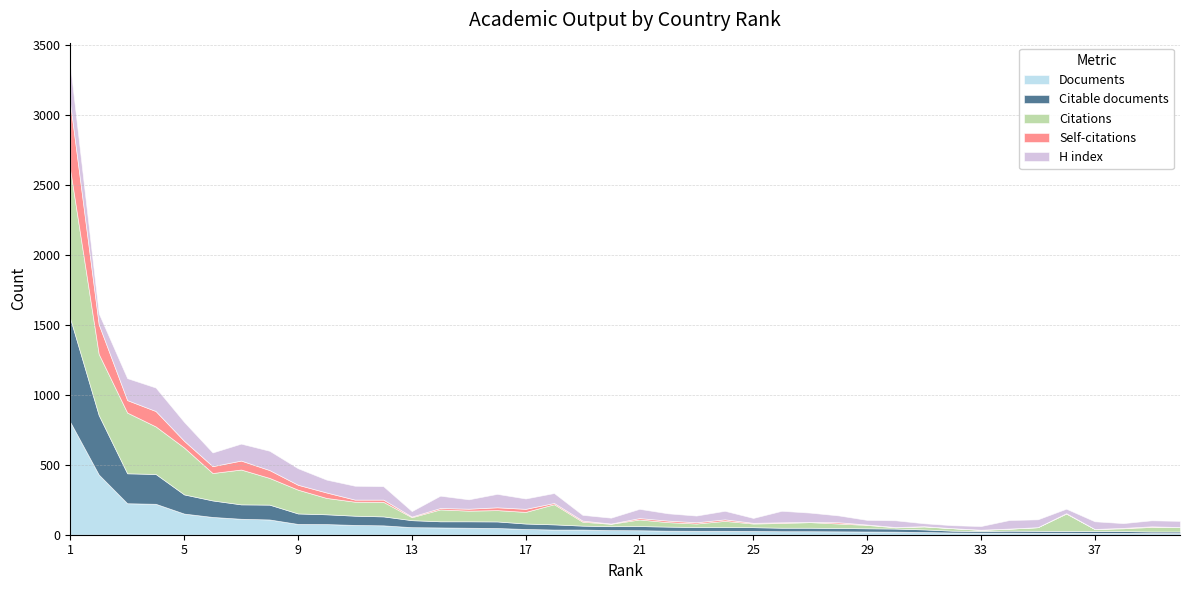

Reading left to right, transcribe all the data shown in this chart.

Documents: 1=805	2=430	3=225	4=221	5=151	6=127	7=114	8=109	9=77	10=76	11=70	12=67	13=54	14=52	15=50	16=48	17=41	18=37	19=37	20=33	21=32	22=29	23=28	24=28	25=27	26=25	27=25	28=24	29=23	30=22	31=19	32=16	33=15	34=15	35=14	36=14	37=13	38=13	39=12	40=12
Citable documents: 1=739	2=425	3=214	4=213	5=137	6=118	7=103	8=106	9=75	10=70	11=66	12=64	13=50	14=44	15=46	16=47	17=39	18=37	19=28	20=28	21=30	22=29	23=27	24=27	25=27	26=25	27=25	28=24	29=23	30=22	31=19	32=13	33=12	34=14	35=14	36=13	37=13	38=13	39=11	40=11
Citations: 1=1062	2=437	3=434	4=340	5=335	6=196	7=249	8=191	9=170	10=117	11=100	12=104	13=21	14=85	15=76	16=81	17=83	18=144	19=28	20=17	21=47	22=32	23=25	24=44	25=26	26=34	27=40	28=32	29=24	30=9	31=21	32=18	33=7	34=14	35=26	36=124	37=15	38=20	39=33	40=32
Self-citations: 1=473	2=212	3=89	4=110	5=48	6=49	7=64	8=56	9=35	10=39	11=15	12=16	13=5	14=10	15=14	16=20	17=22	18=9	19=8	20=2	21=10	22=11	23=9	24=11	25=5	26=5	27=2	28=9	29=3	30=2	31=2	32=0	33=2	34=1	35=0	36=3	37=0	38=3	39=4	40=0
H index: 1=270	2=78	3=157	4=168	5=135	6=98	7=121	8=138	9=118	10=92	11=99	12=96	13=39	14=88	15=67	16=96	17=74	18=71	19=41	20=42	21=66	22=52	23=48	24=61	25=35	26=82	27=66	28=49	29=33	30=48	31=21	32=21	33=26	34=61	35=56	36=32	37=55	38=34	39=43	40=44